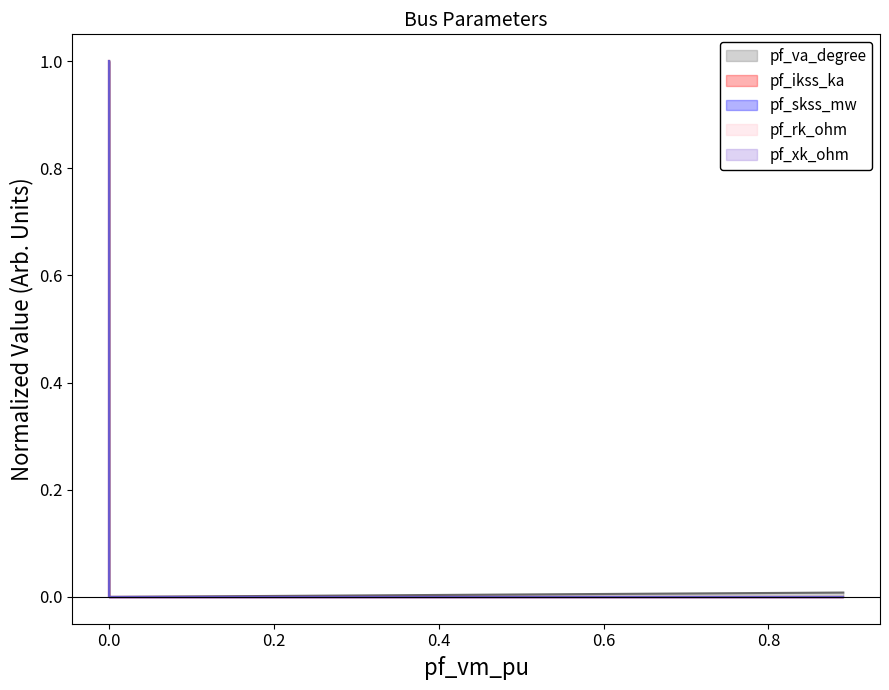

Reading left to right, transcribe all the data shown in this chart.

pf_va_degree (line): 1.0	0.0	0.0	0.0	0.0
pf_ikss_ka (line): 1.0	0.0	0.0	0.0	0.0
pf_skss_mw (line): 1.0	0.0	0.0	0.0	0.0
pf_rk_ohm (line): 1.0	0.0	0.0	0.0	0.0
pf_xk_ohm (line): 1.0	0.0	0.0	0.0	0.0